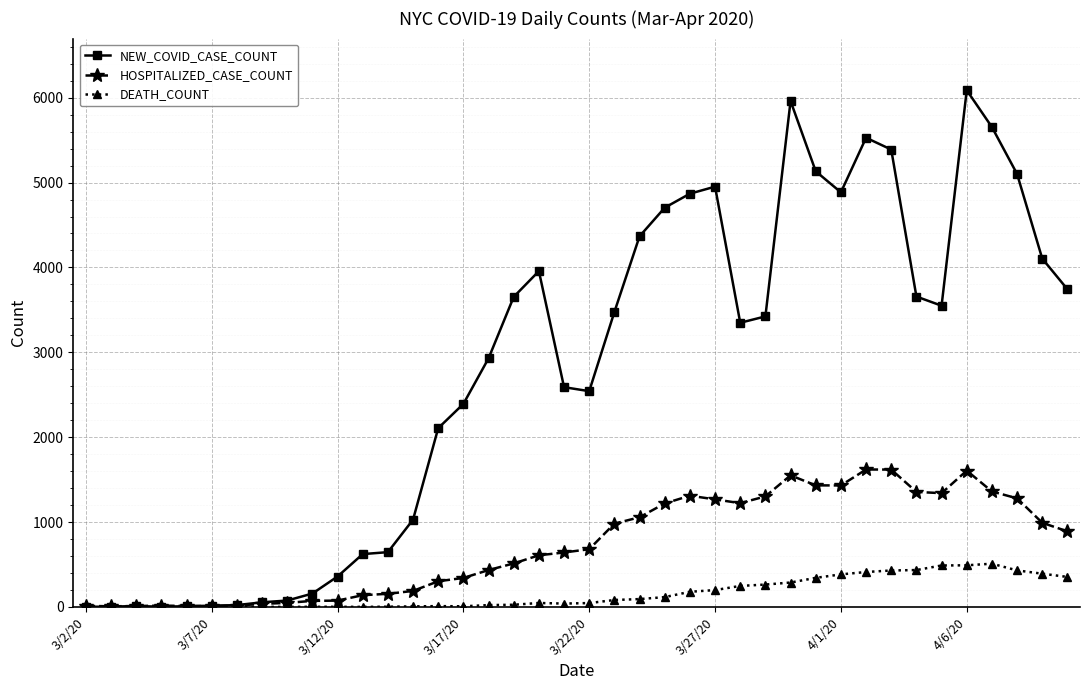

Is this an area chart (filled region under the line)?

No